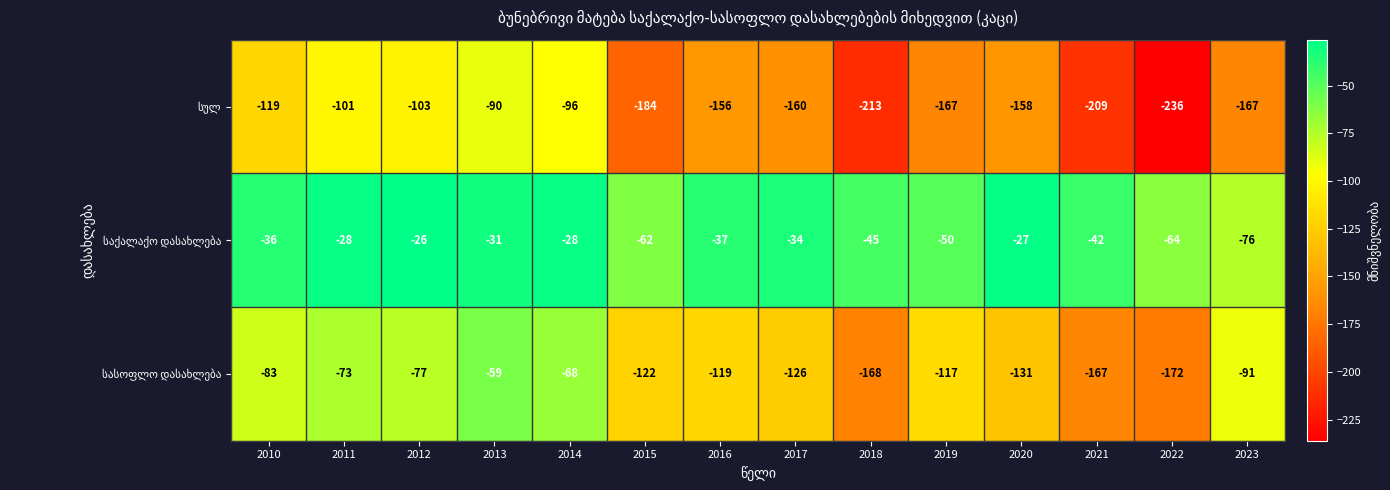

At which category is the sum across all series the highest?

2013